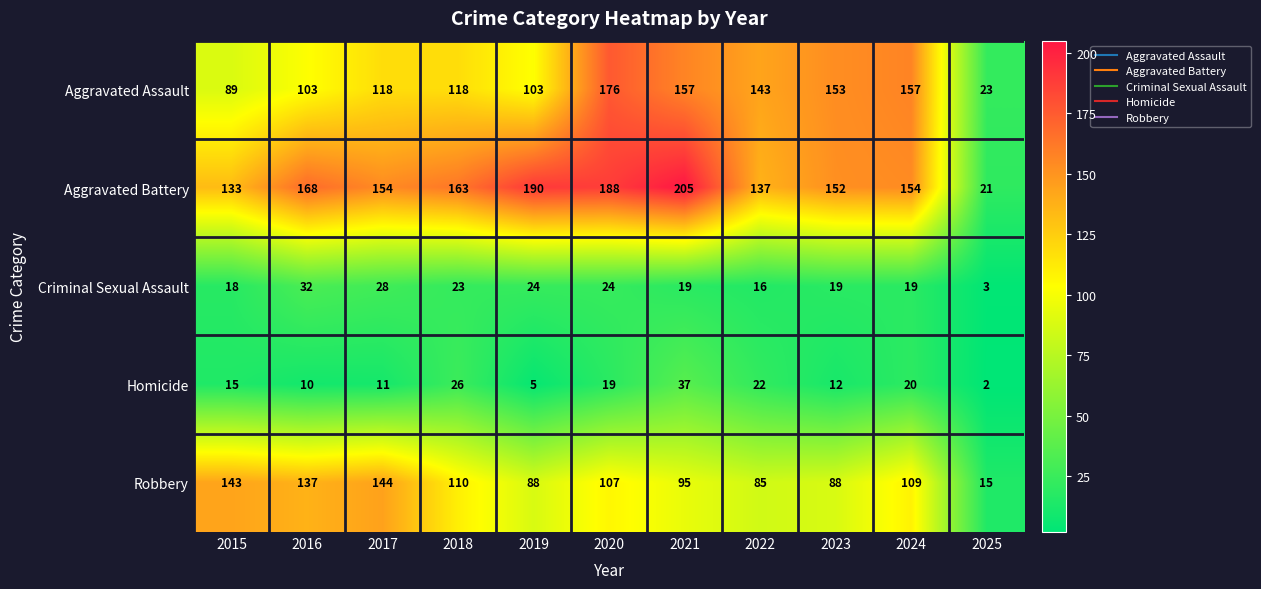

Rank the series by their maximum value, from highest to lowest.

Aggravated Battery, Aggravated Assault, Robbery, Homicide, Criminal Sexual Assault